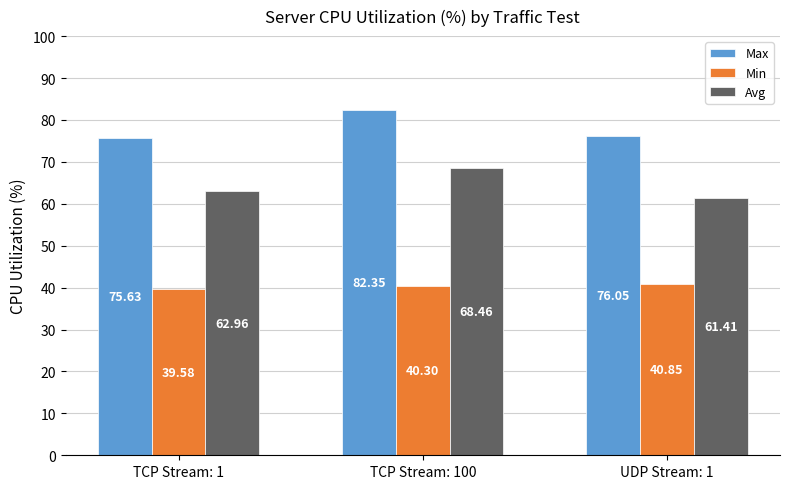

Which series changed the most between TCP Stream: 100 and UDP Stream: 1?

Avg